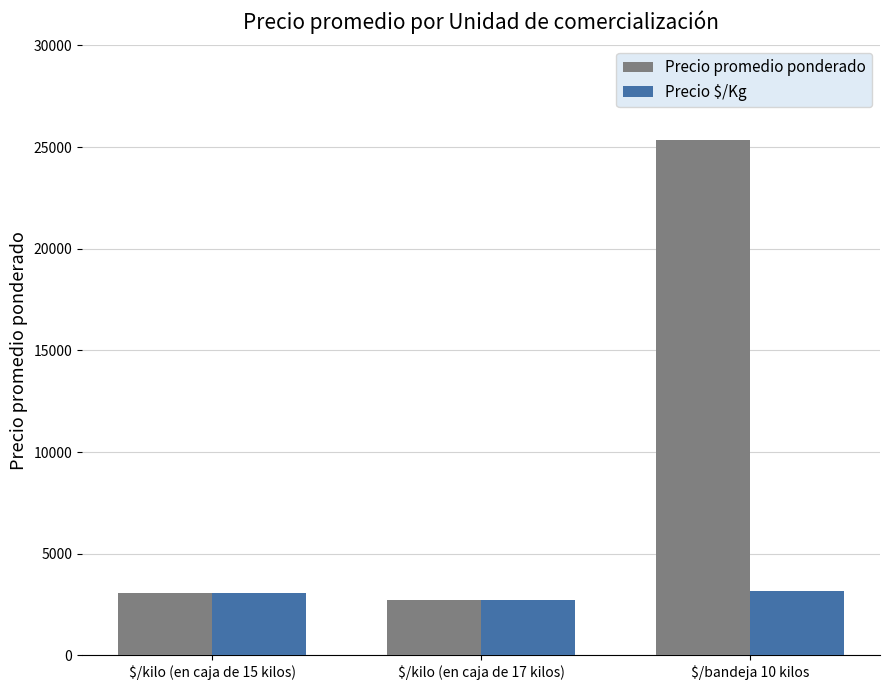

What is the difference between the Precio promedio ponderado values at $/kilo (en caja de 17 kilos) and $/kilo (en caja de 15 kilos)?

345.5